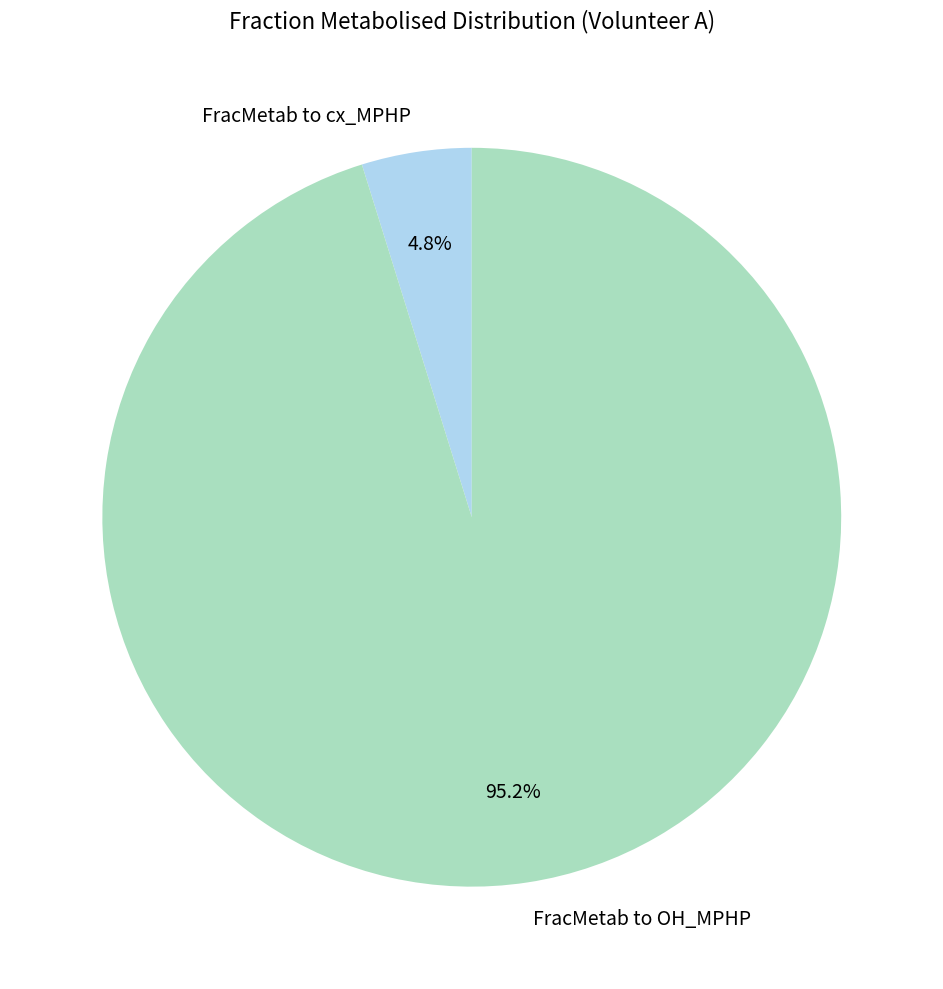

Count the number of slices in the pie.

2